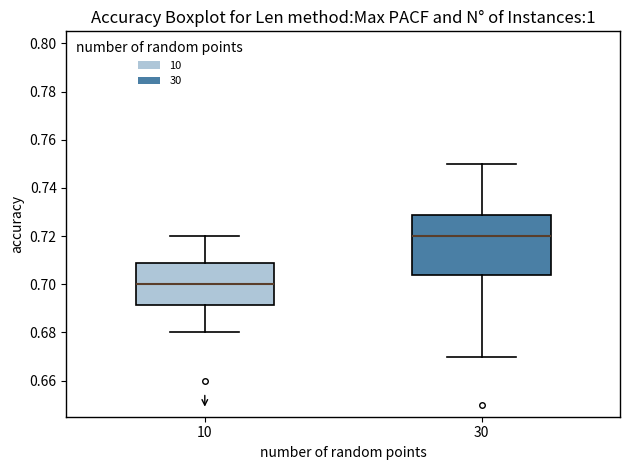

Where is the upper edge of the box at x = 30 on the y-axis? The values are not printed on the chart, so give them approximately, as read against the axis.

0.728